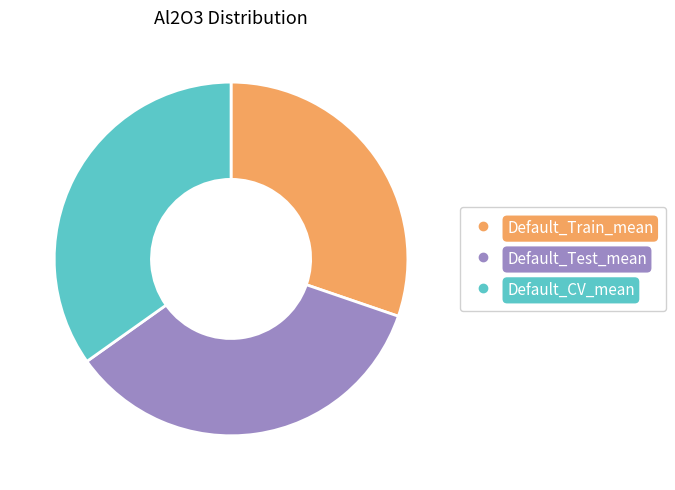

Which slice is the smallest?

Default_Train_mean